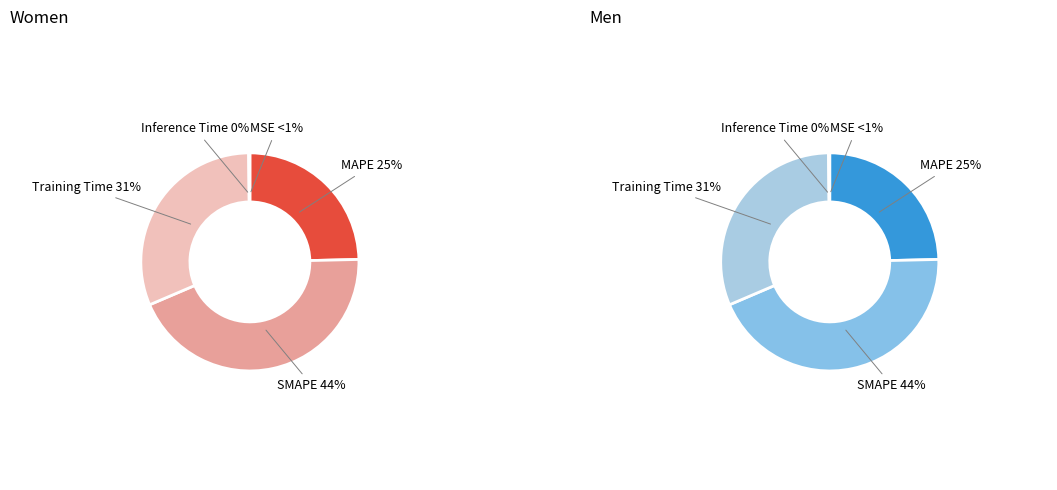

Is there a majority slice in this chart?

No